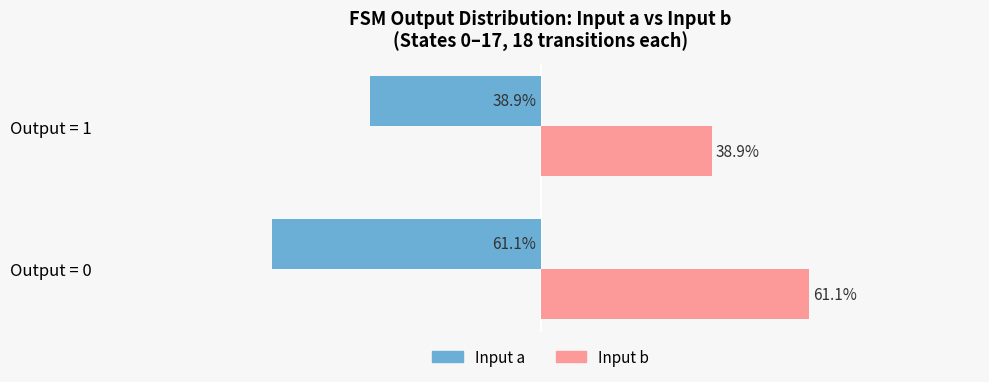

At which category does the chart reach its minimum across all series?

Output = 0